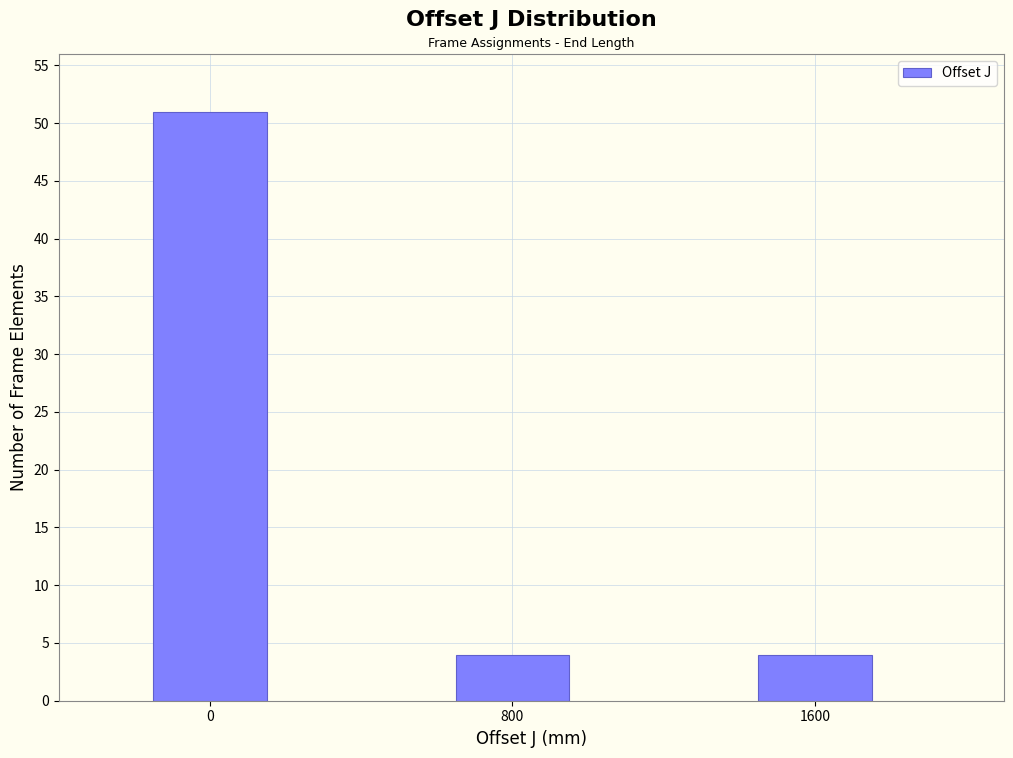

Reading left to right, what are all the values shown in this chart?

0=51	800=4	1600=4